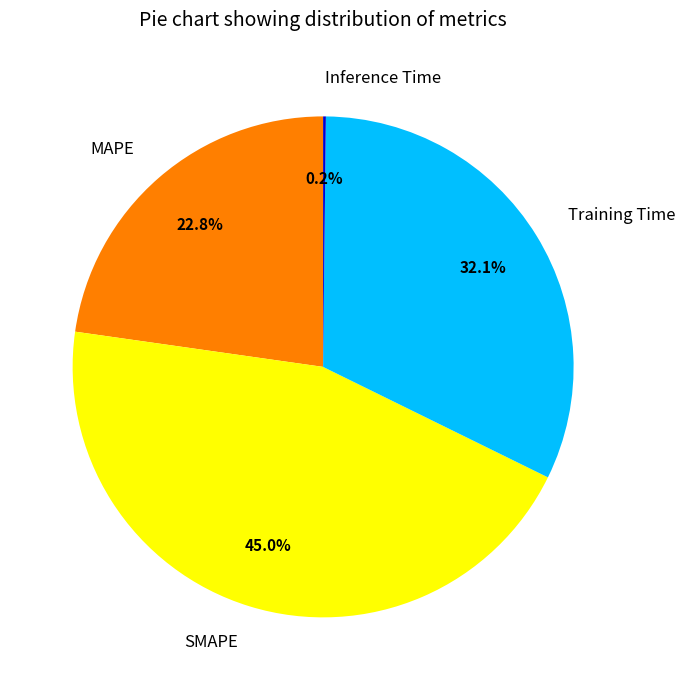

Approximately how many times larger is the value at MAPE compared to SMAPE?

0.5